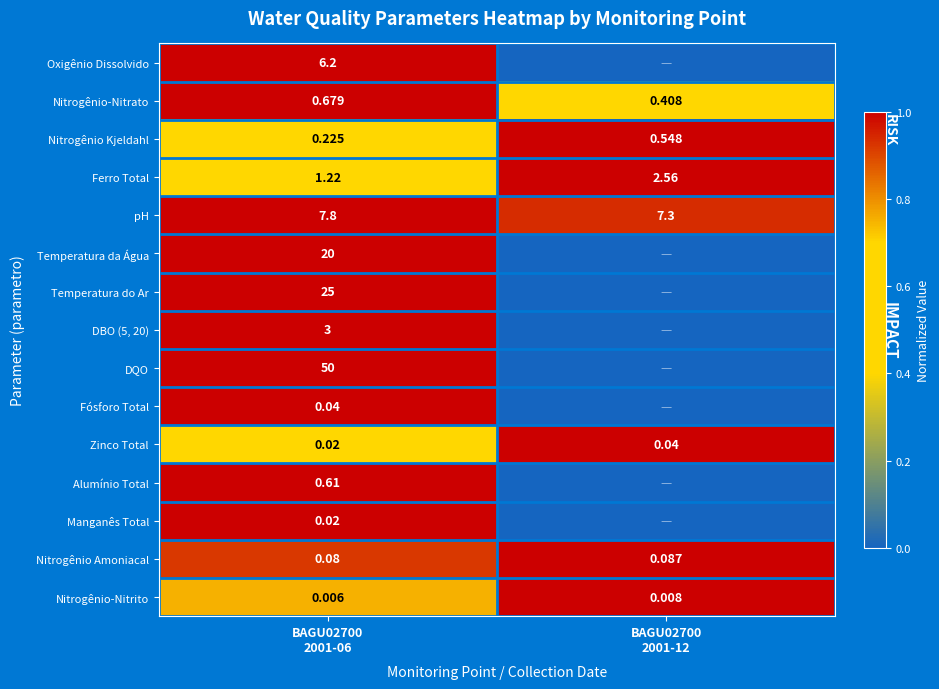

Is it true that DBO (5, 20) equals 1.0 at BAGU02700 2001-06?

True